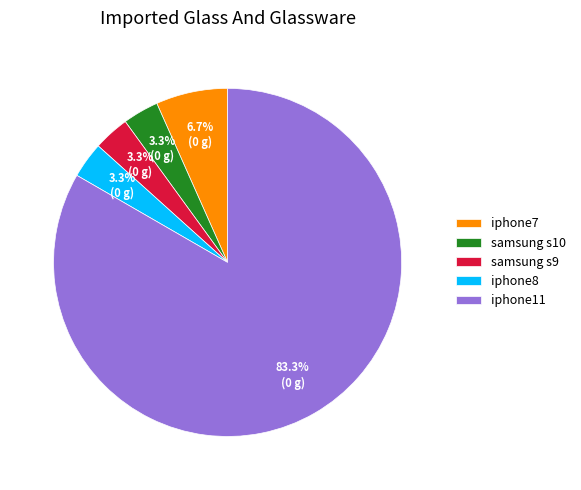

How many segments does this pie chart have?

5